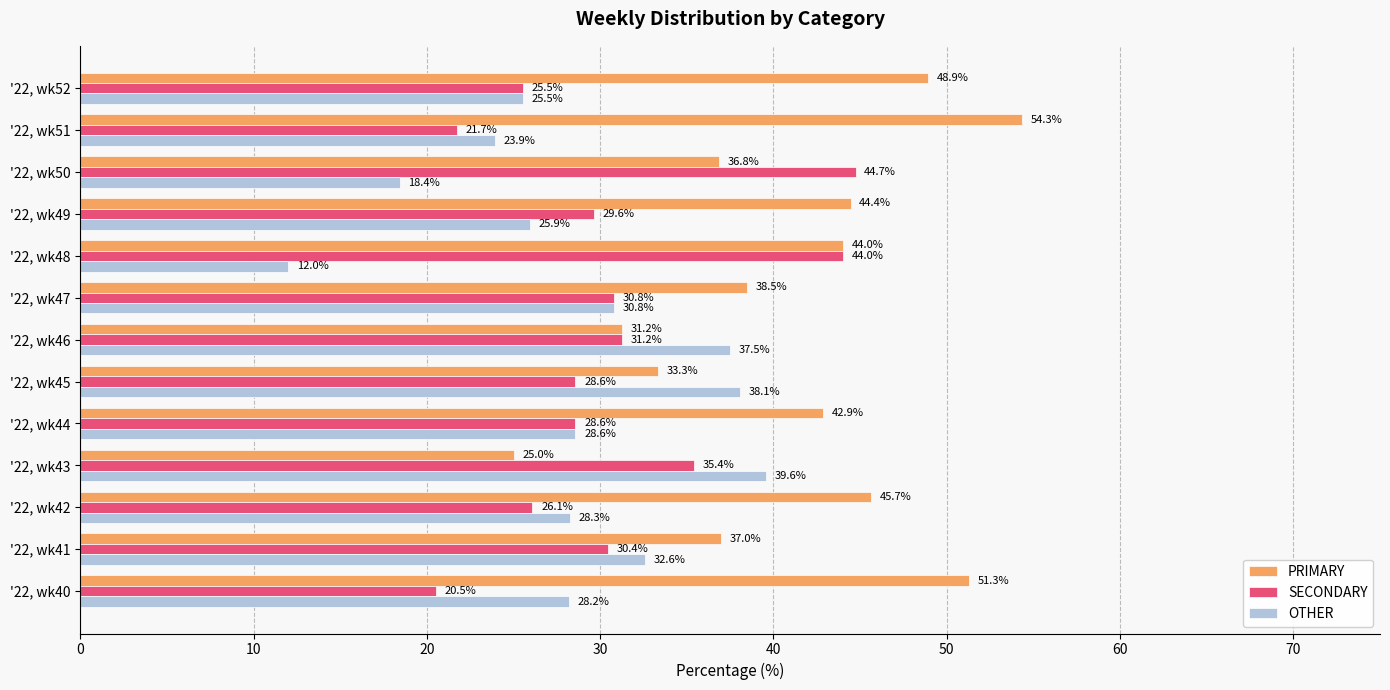

At how many categories does at least one series exceed 19?

13